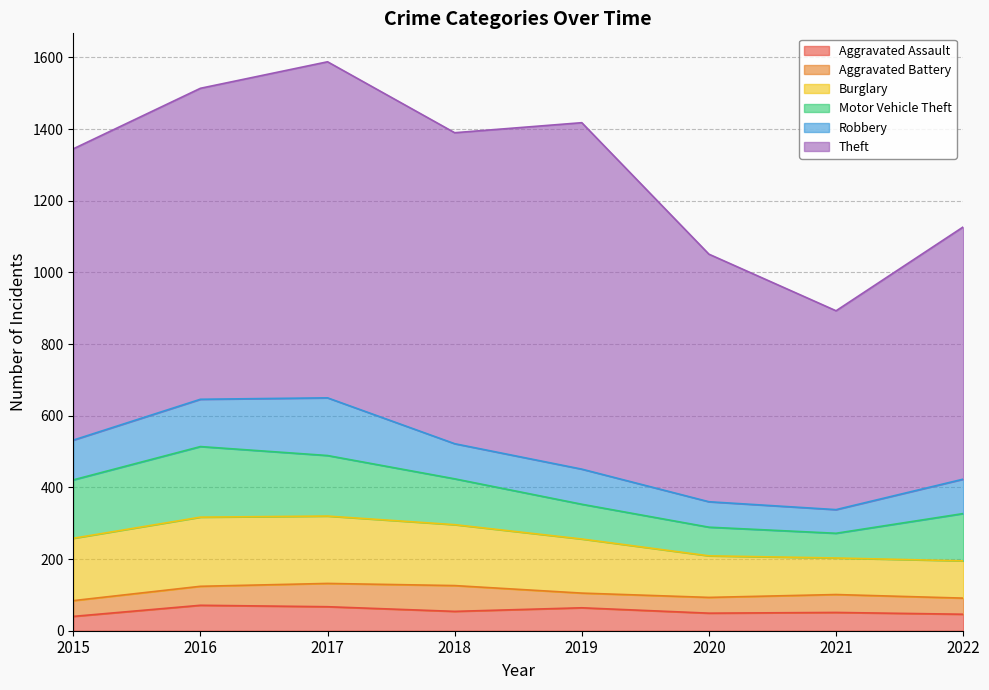

What is the difference between the maximum and minimum values in the Robbery series?

95